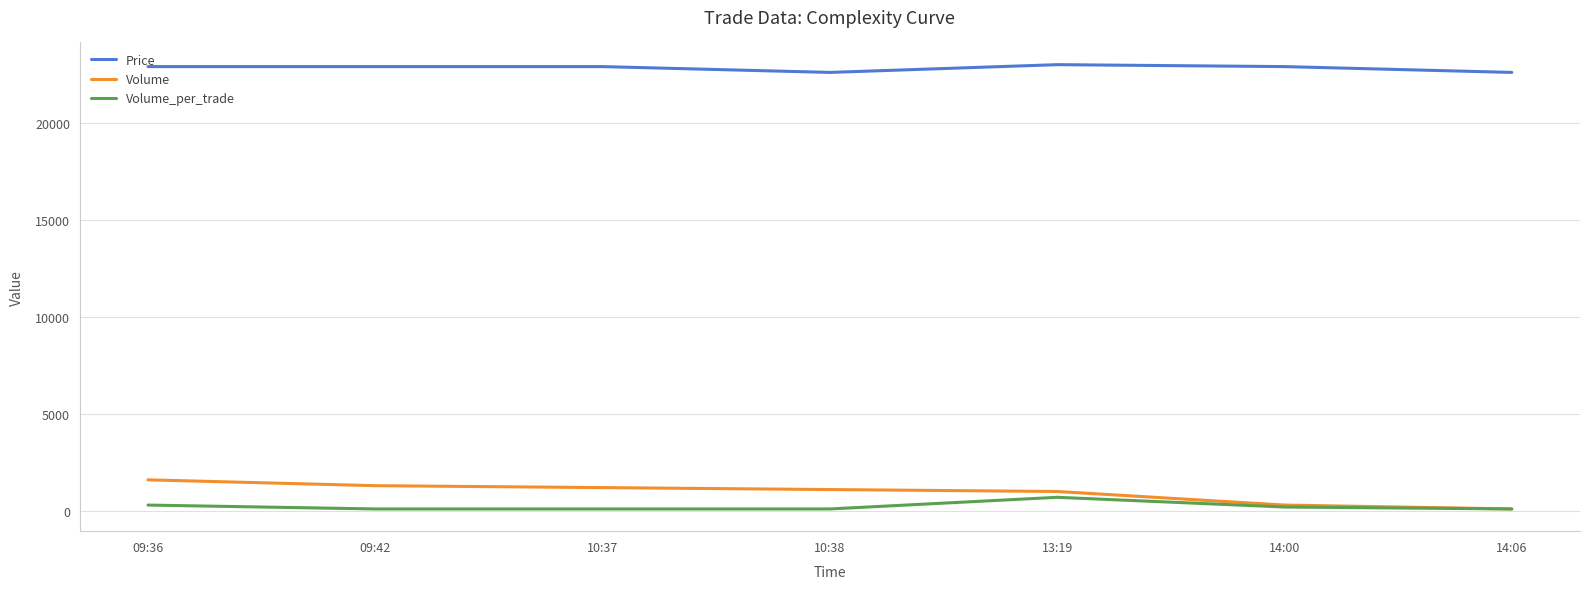

What are all the series names shown in the legend?

Price, Volume, Volume_per_trade